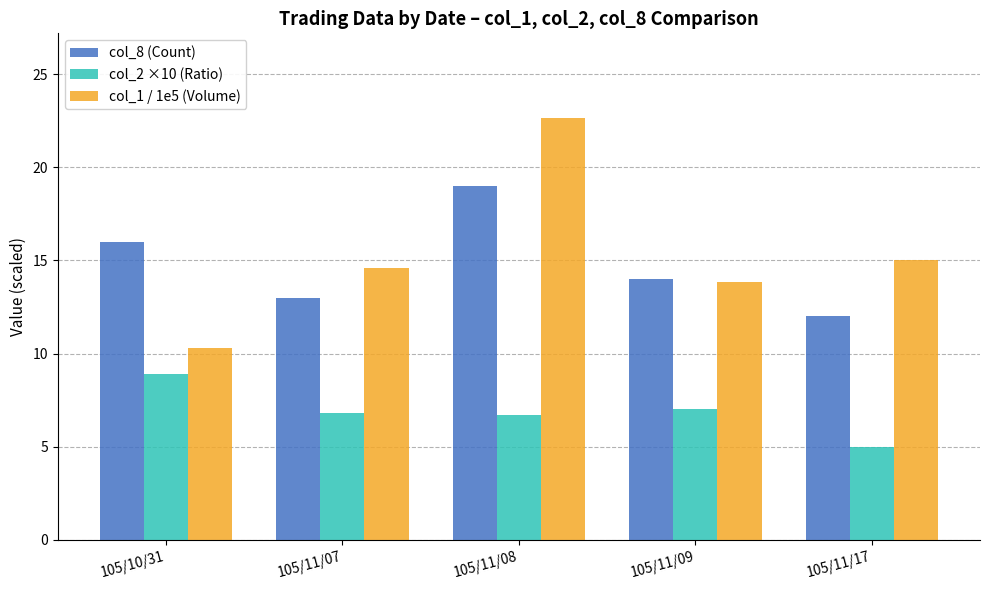

What is the total value across all series at 105/11/09?

34.8